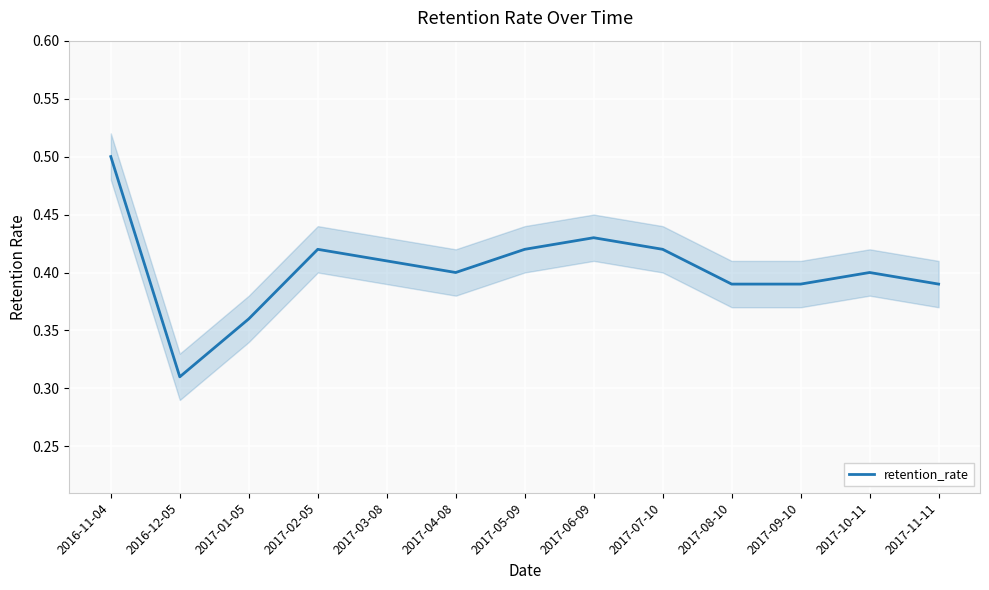

The value at 2017-06-09 is 0.4. True or false?

True